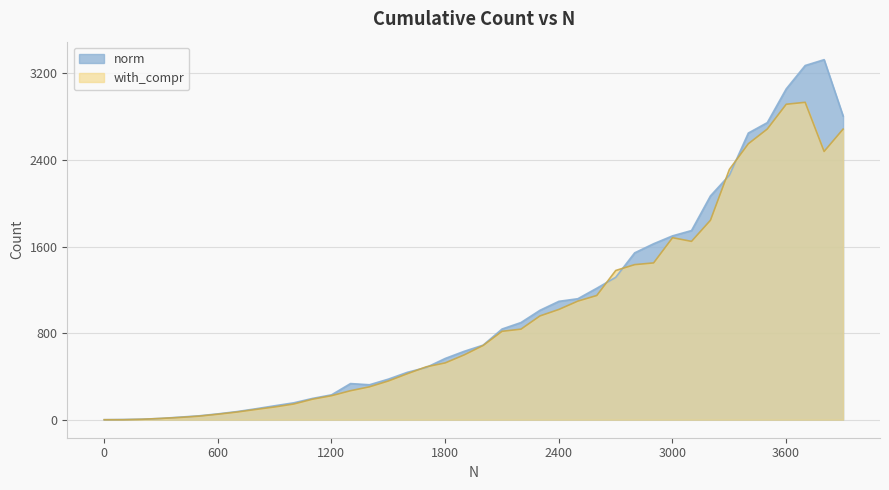

Rank the series at 1701 from highest to lowest value.

with_compr, norm